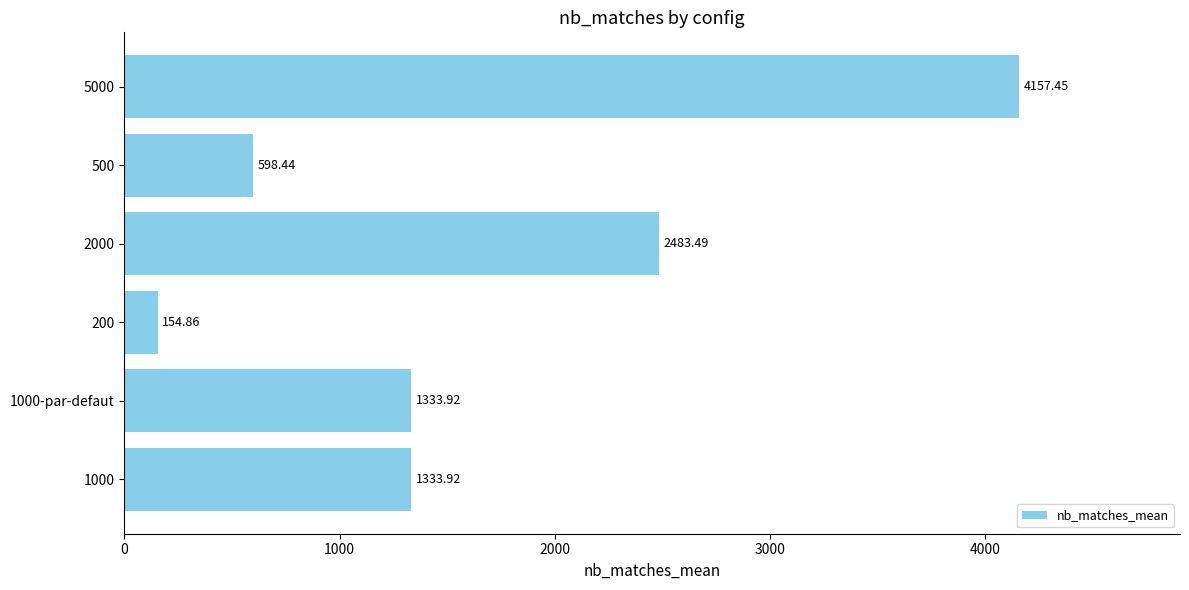

Read the value at 5000.

4157.4